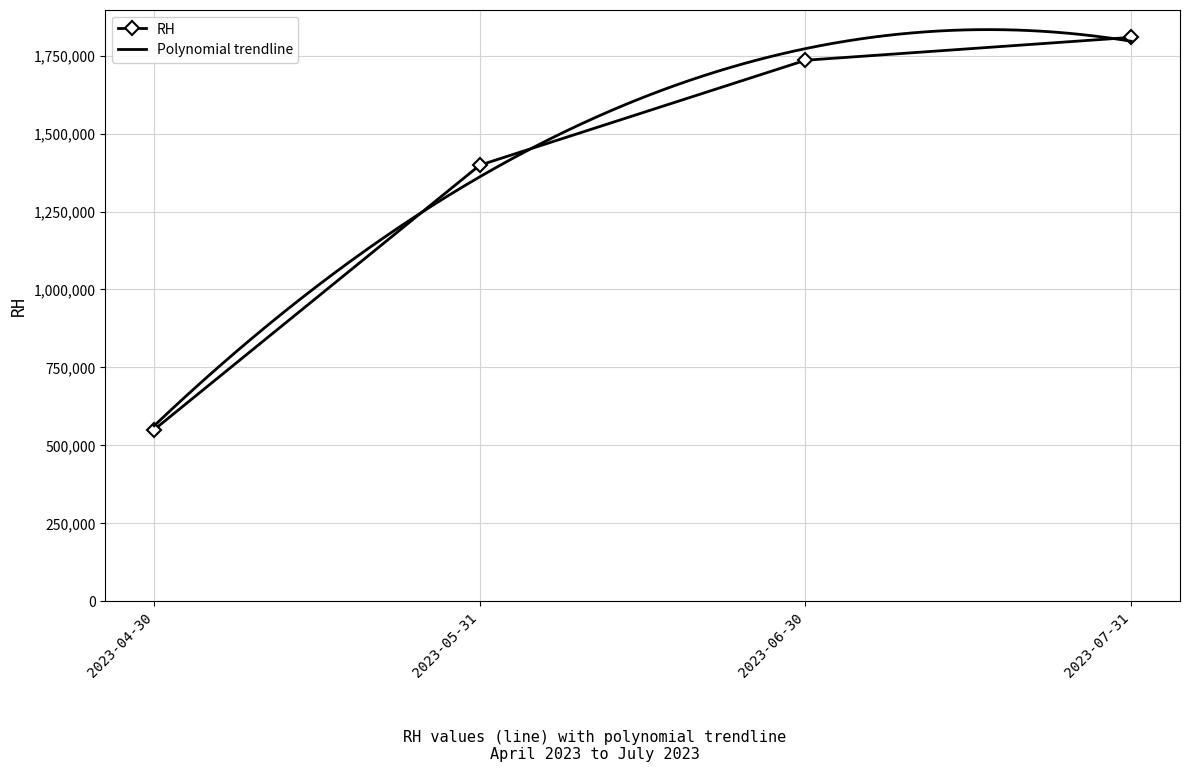

Does the chart have visible grid lines?

Yes